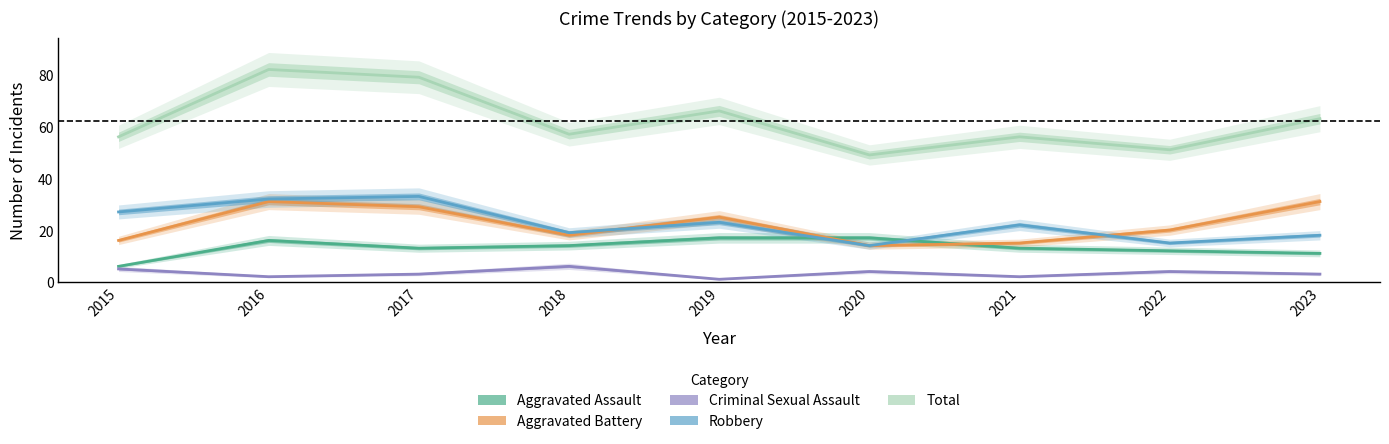

At 2020, list the series in order from largest to smallest.

Total, Aggravated Assault, Aggravated Battery, Robbery, Criminal Sexual Assault